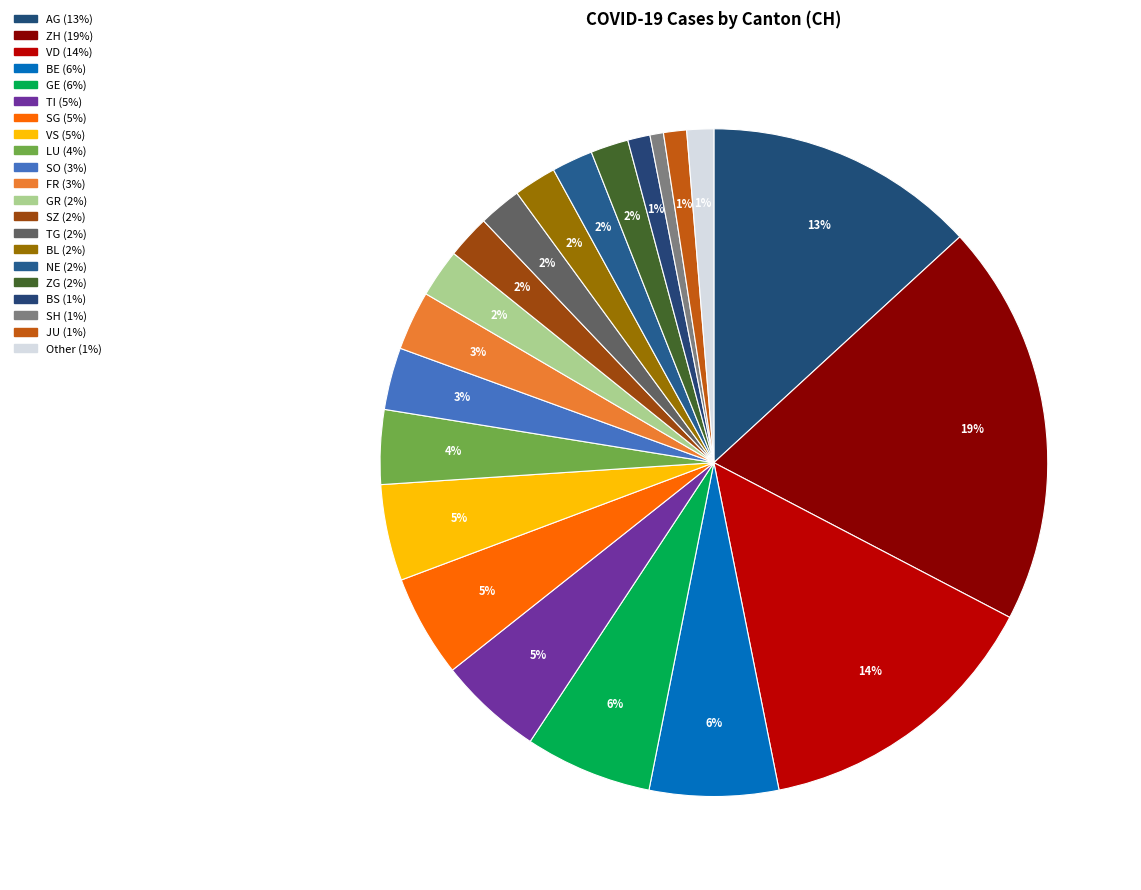

How many segments does this pie chart have?

21